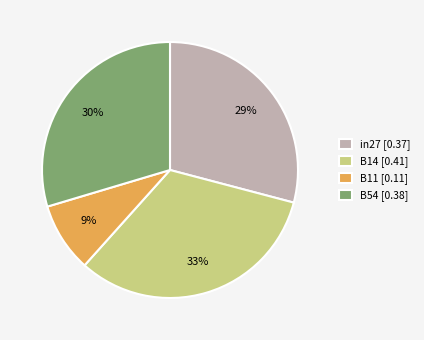

To the nearest percent, what is the average slice percentage?

25%